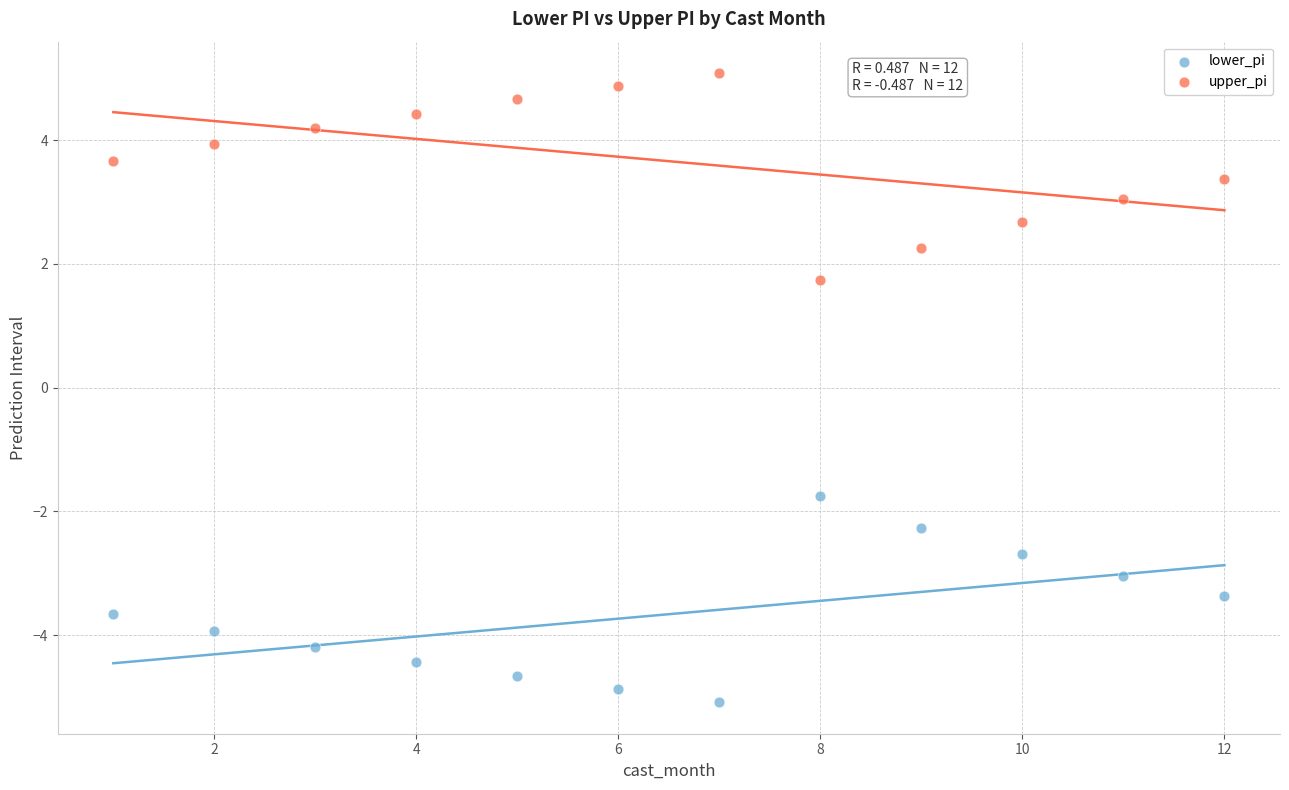

Which series reaches the minimum Y coordinate?

lower_pi